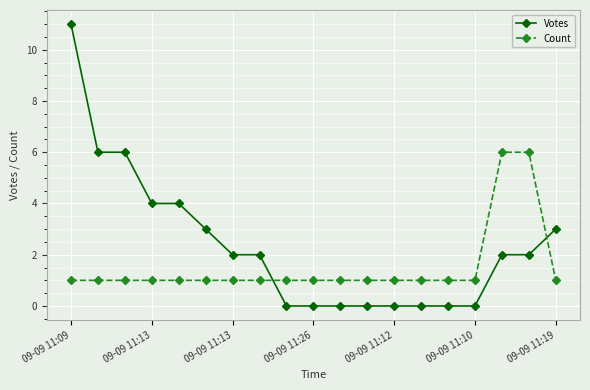

What is the maximum value for Votes?

11